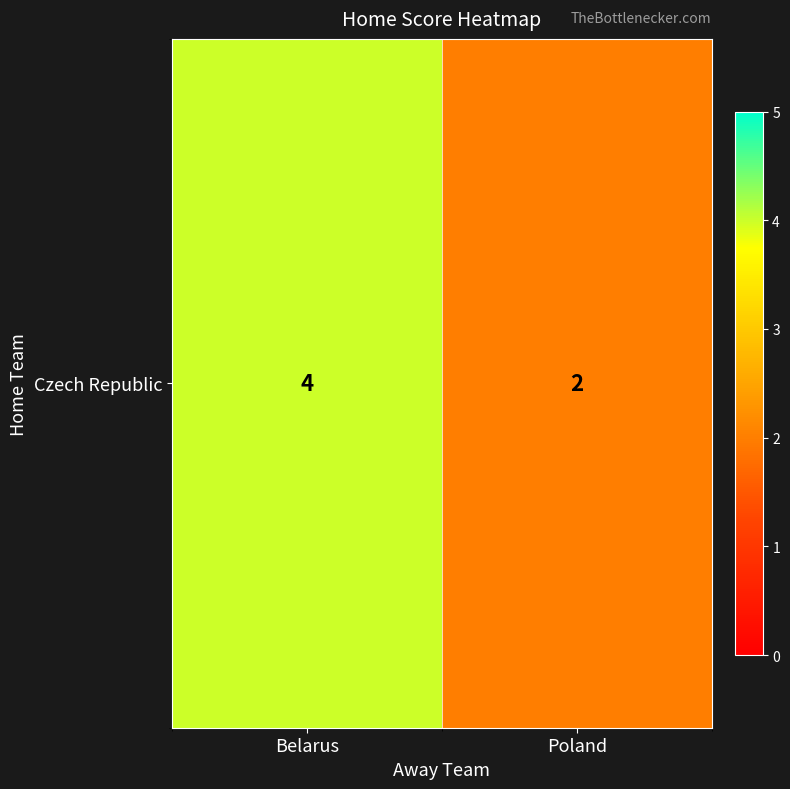

Which has a higher value, Poland or Belarus?

Belarus